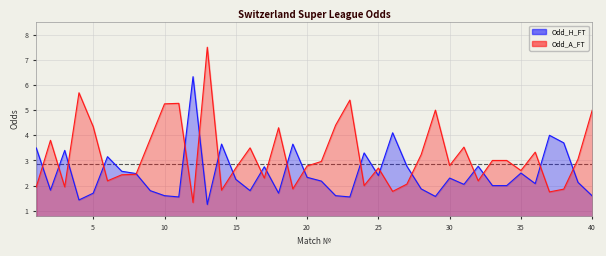

Reading left to right, transcribe all the data shown in this chart.

Odd_H_FT: 3.5	1.8	3.4	1.4	1.7	3.1	2.6	2.5	1.8	1.6	1.6	6.3	1.2	3.6	2.2	1.8	2.8	1.7	3.6	2.3	2.2	1.6	1.6	3.3	2.4	4.1	2.8	1.9	1.6	2.3	2.0	2.8	2.0	2.0	2.5	2.1	4.0	3.7	2.1	1.6
Odd_A_FT: 1.9	3.8	1.9	5.7	4.3	2.2	2.4	2.5	3.9	5.2	5.3	1.3	7.5	1.8	2.7	3.5	2.3	4.3	1.9	2.8	3.0	4.4	5.4	2.0	2.7	1.8	2.1	3.2	5.0	2.8	3.5	2.2	3.0	3.0	2.6	3.3	1.8	1.9	3.0	5.0